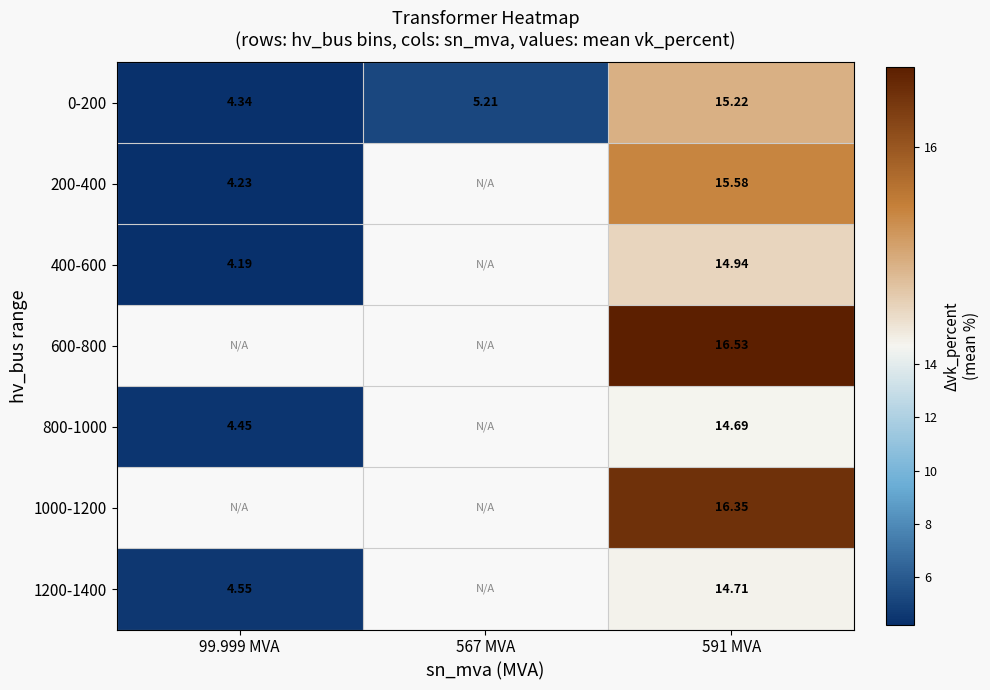

What is the sum of the 200-400 values at 591 MVA and 99.999 MVA?

19.8